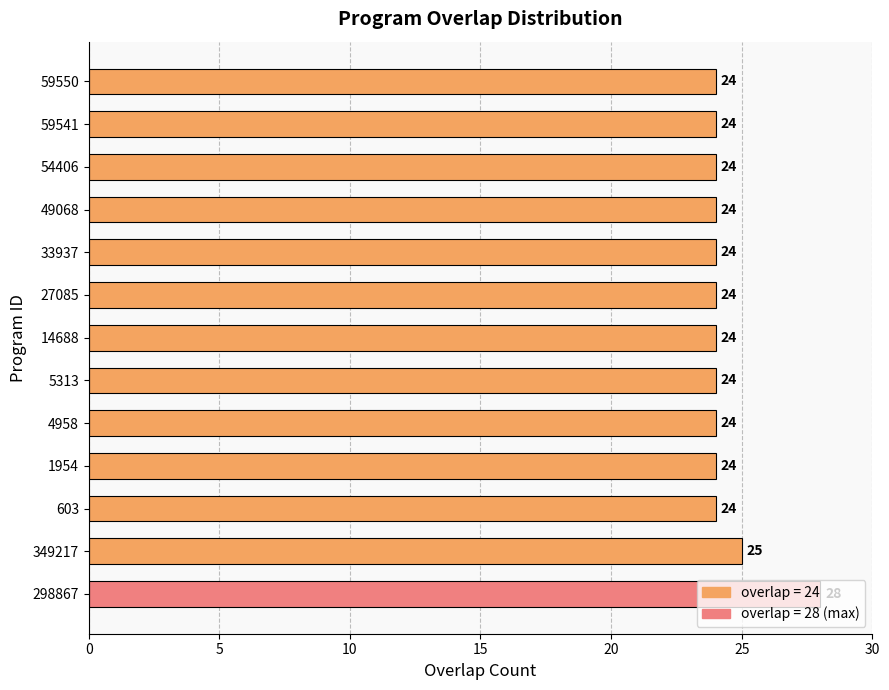

Are the bars horizontal?

Yes